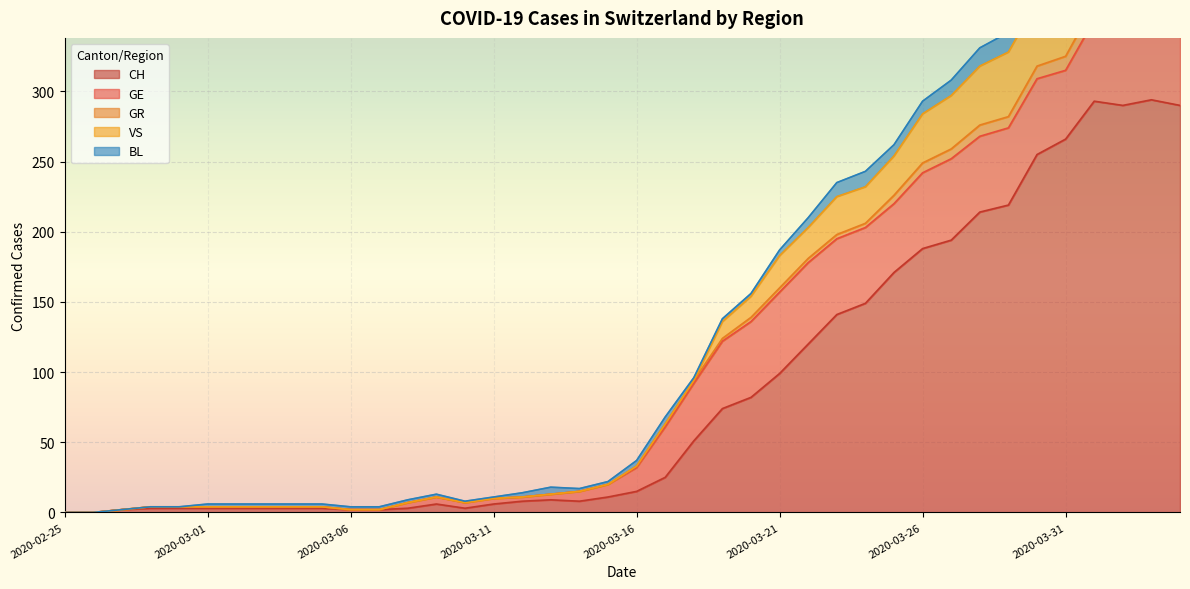

What is the greatest value displayed?

437